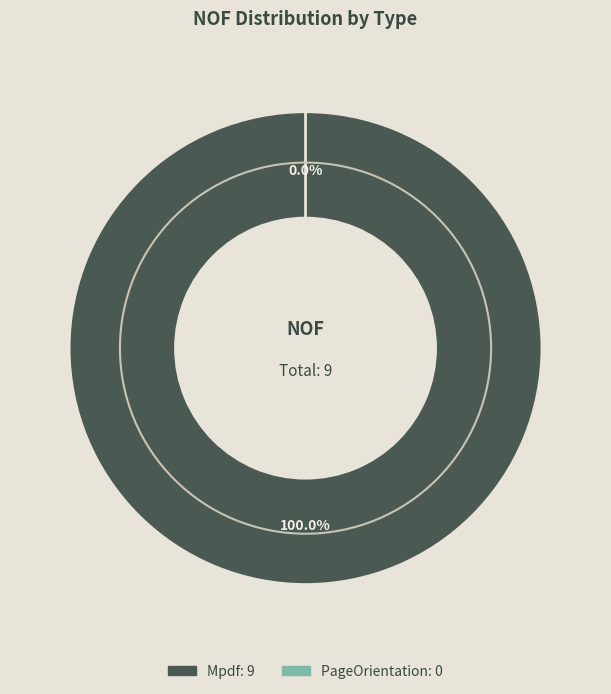

Rank the categories by value from highest to lowest.

Mpdf, PageOrientation